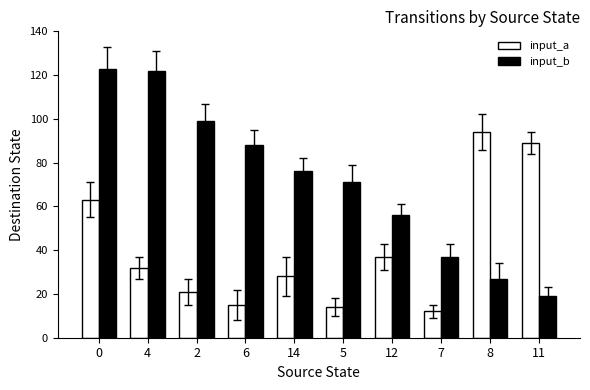

What position from the right is 2?

8